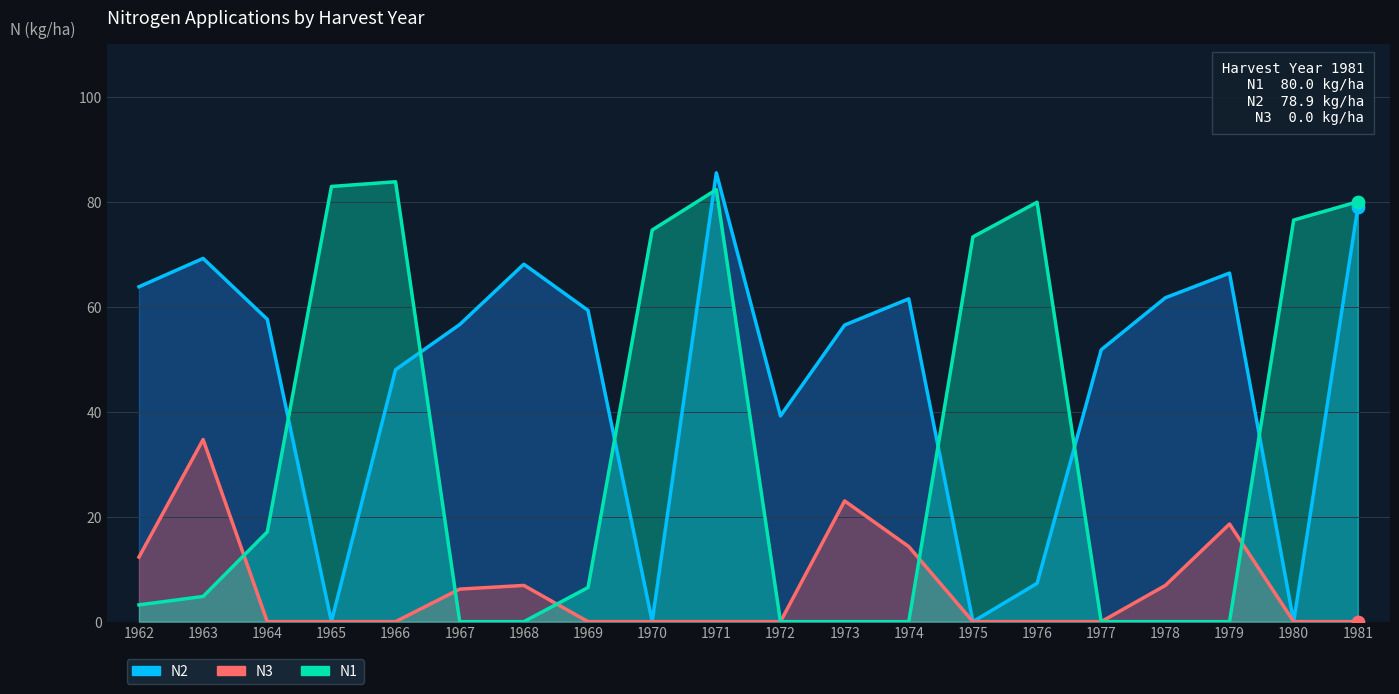

Is the value of N3 at 1979 greater than the value of N2 at 1968?

No